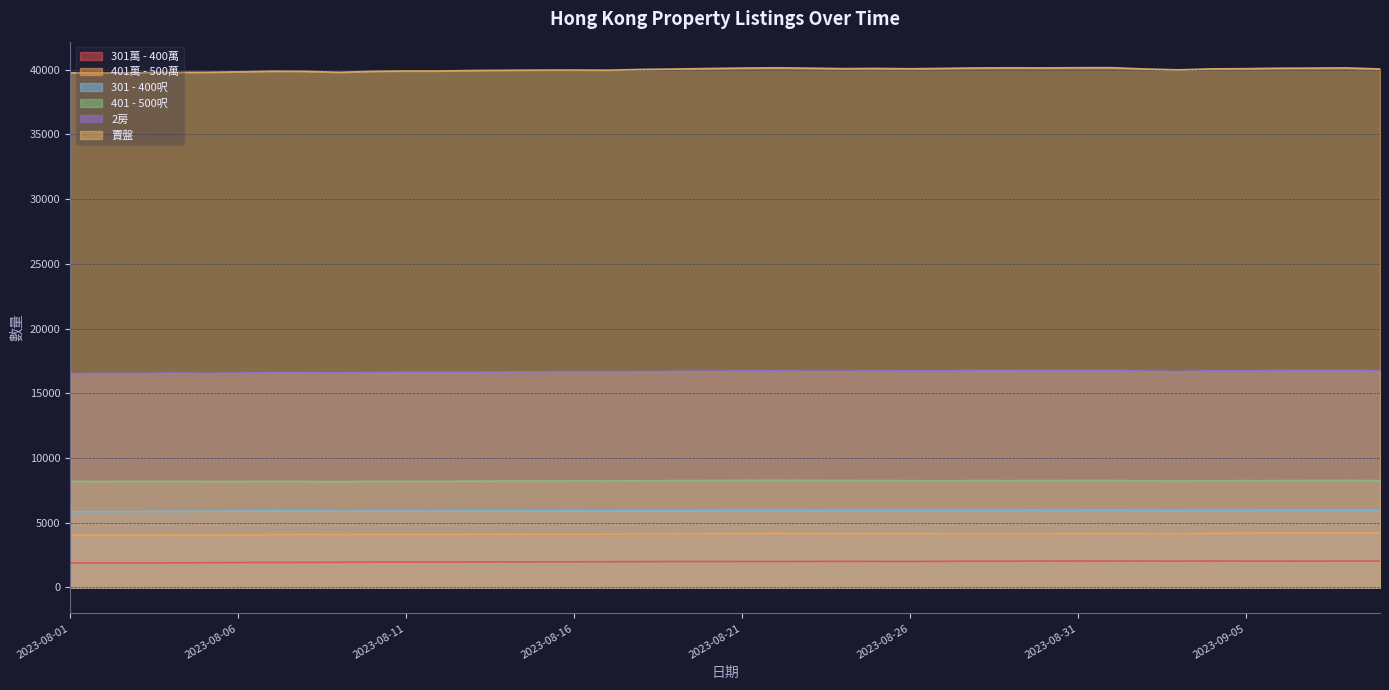

How many values in the 301萬 - 400萬 series are below 2005?

20